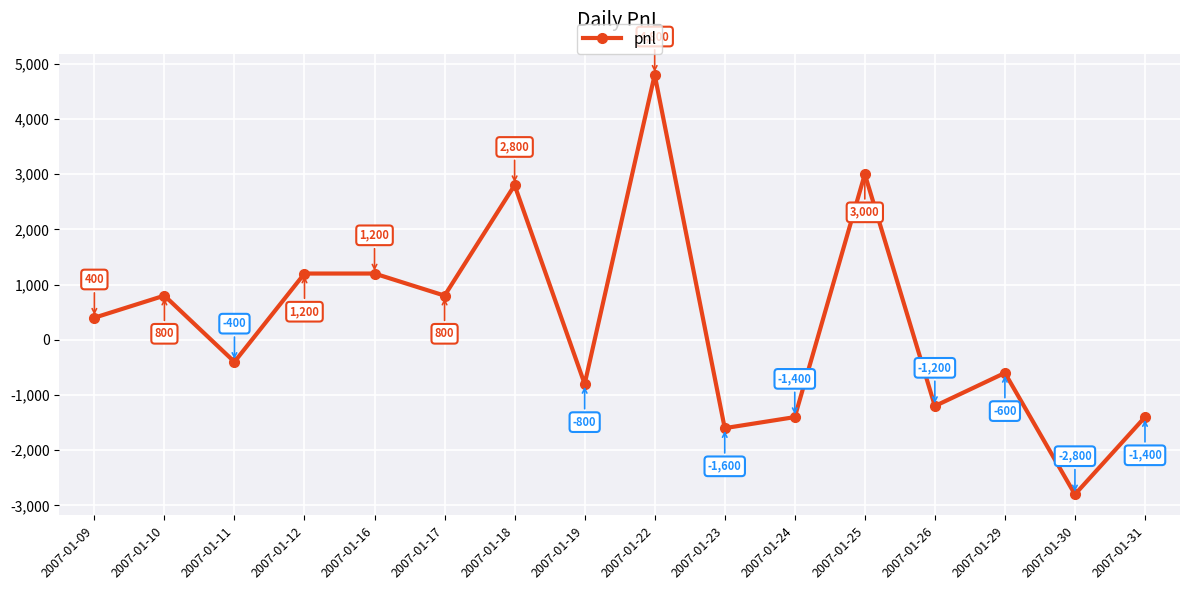

Is this an area chart (filled region under the line)?

No